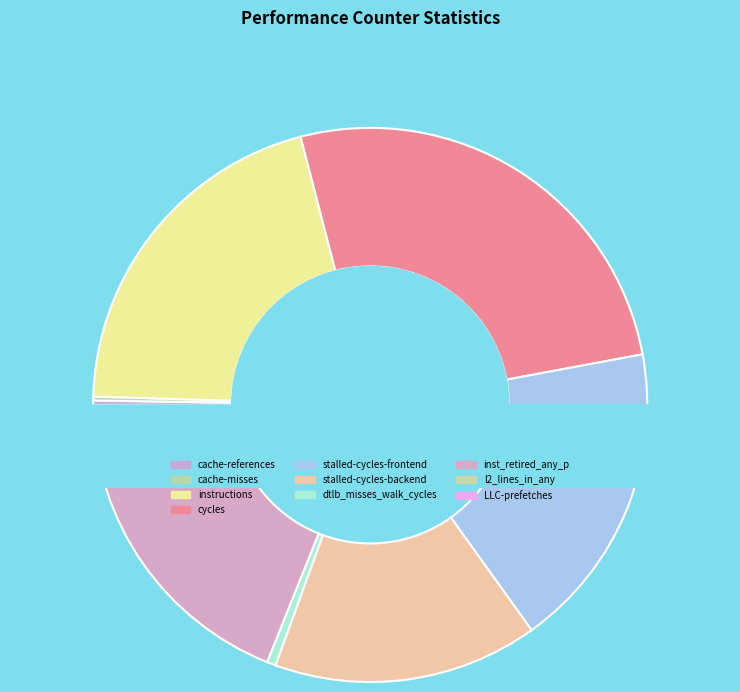

Which slice is the smallest?

LLC-prefetches